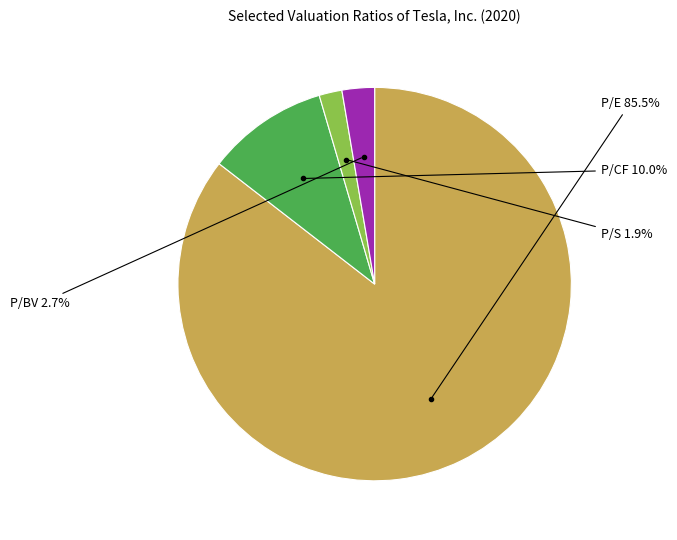

How many segments does this pie chart have?

4